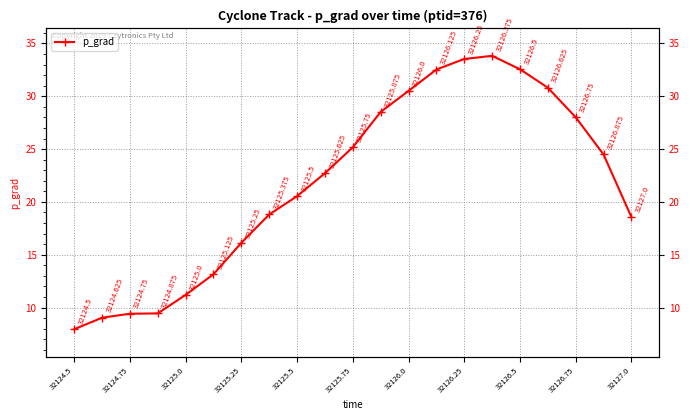

What is the sum of the values at 32127.0 and 32126.0?

49.1